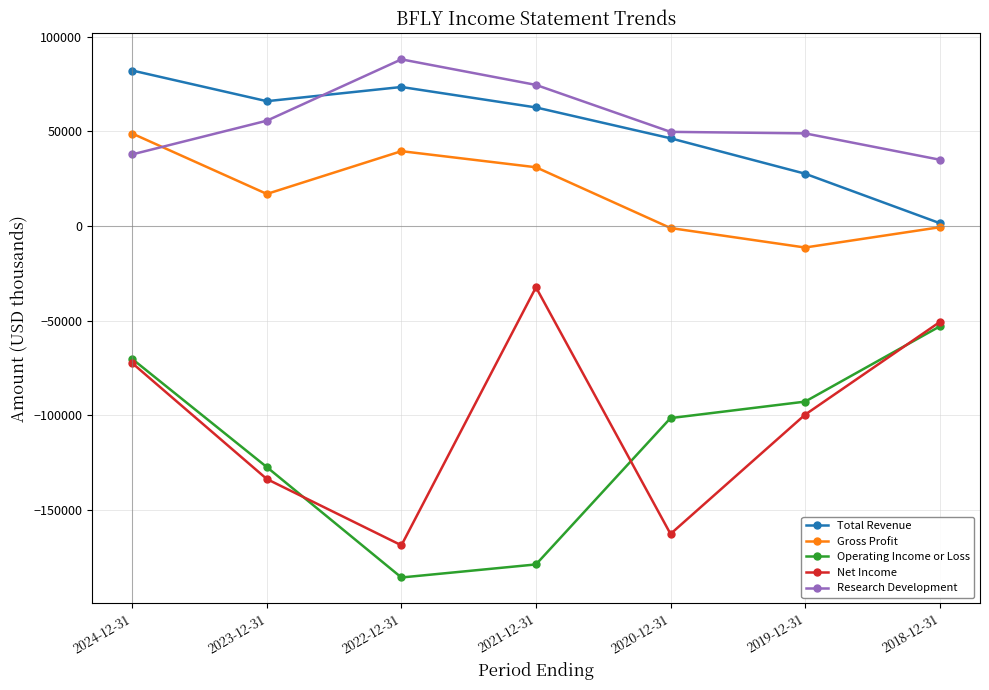

At 2022-12-31, list the series in order from largest to smallest.

Research Development, Total Revenue, Gross Profit, Net Income, Operating Income or Loss